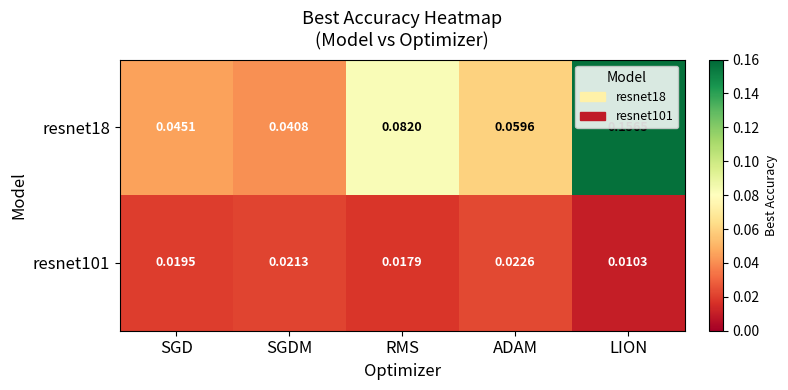

List the labels in order of resnet101 value, smallest first.

LION, RMS, SGD, SGDM, ADAM